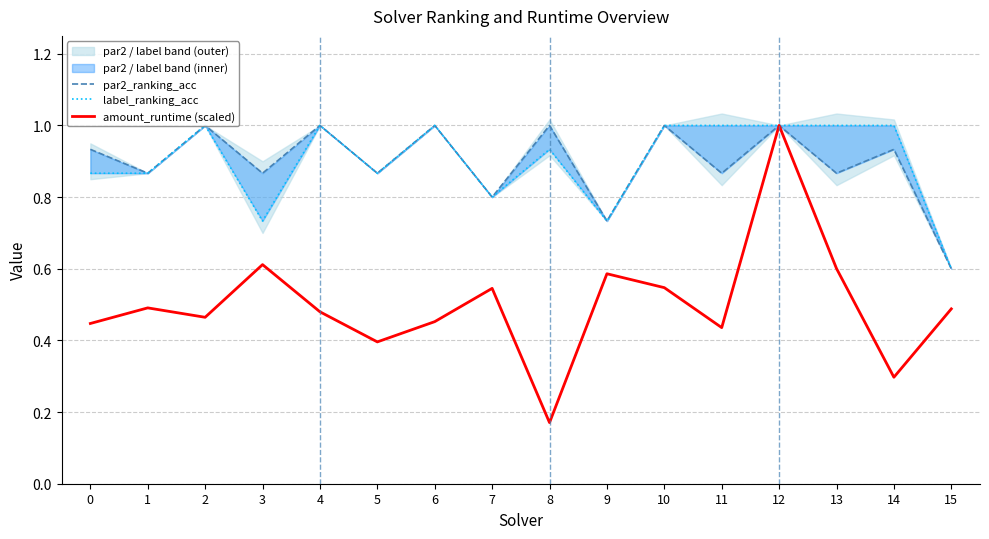

The value of par2_ranking_acc at 3 is 0.9. True or false?

True